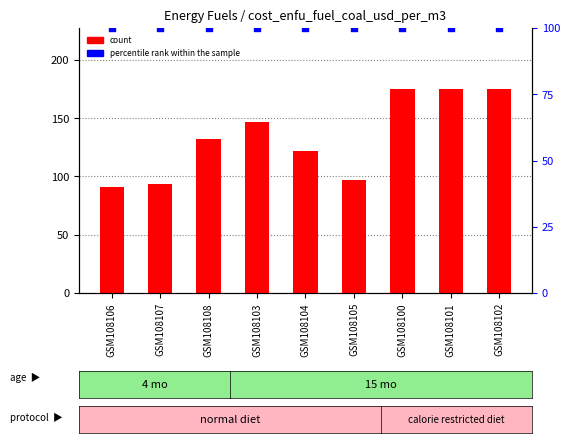

What are all the series names shown in the legend?

count, percentile rank within the sample